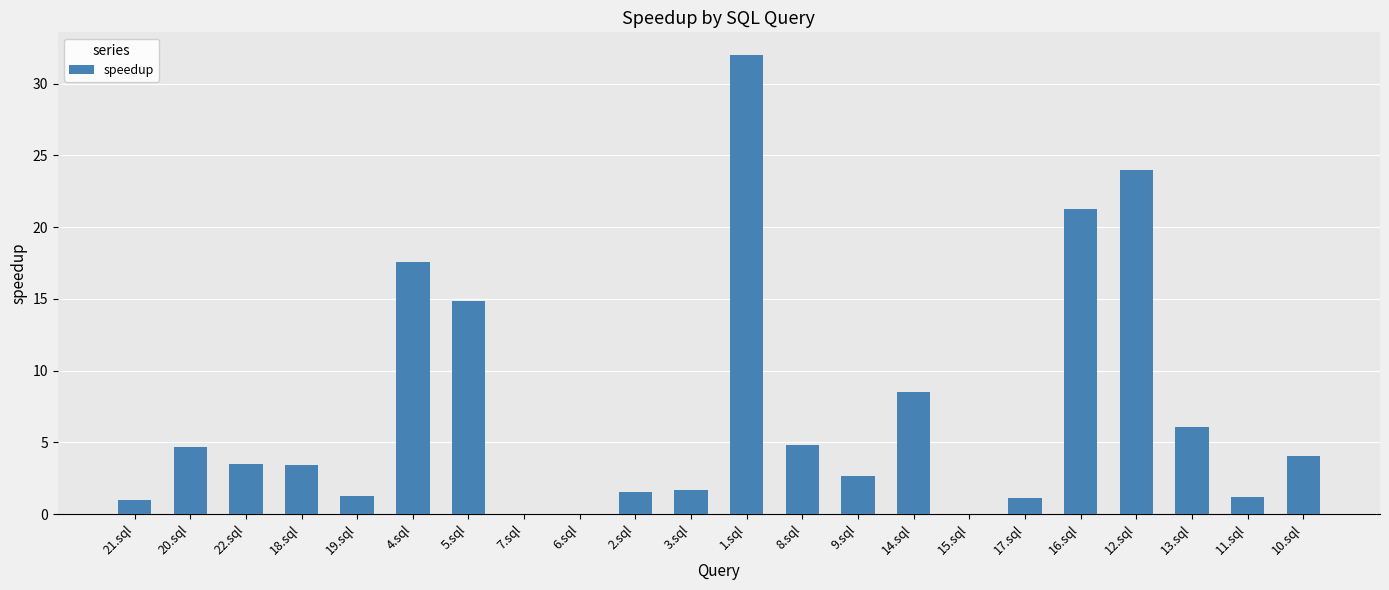

The chart shows a value of 21.3 at 16.sql. True or false?

True